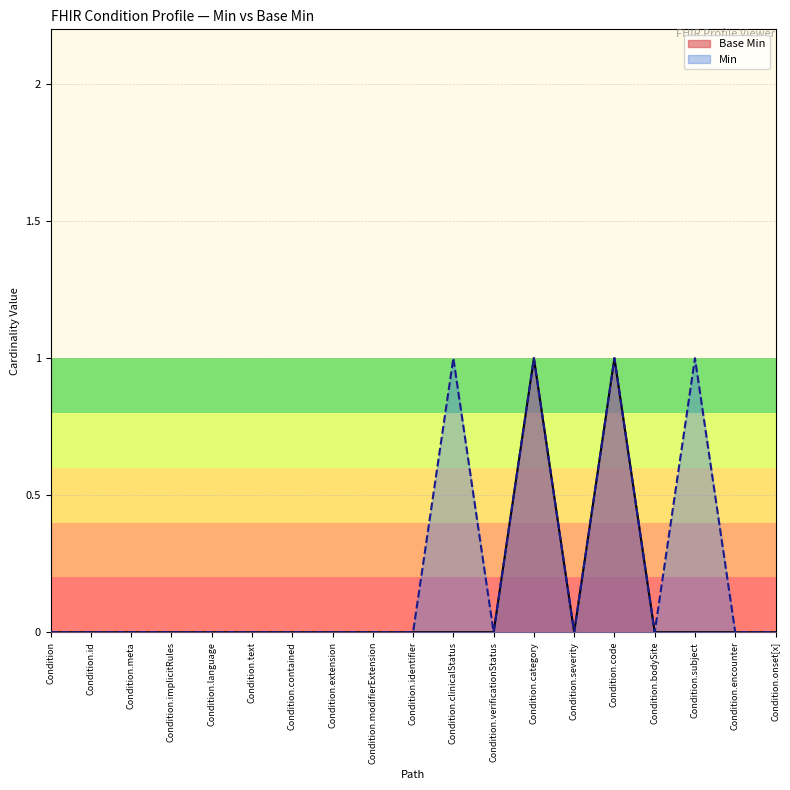

Reading left to right, extract all data points from this chart.

Base Min: 0	0	0	0	0	0	0	0	0	0	0	0	1	0	1	0	0	0	0
Min: 0	0	0	0	0	0	0	0	0	0	1	0	1	0	1	0	1	0	0